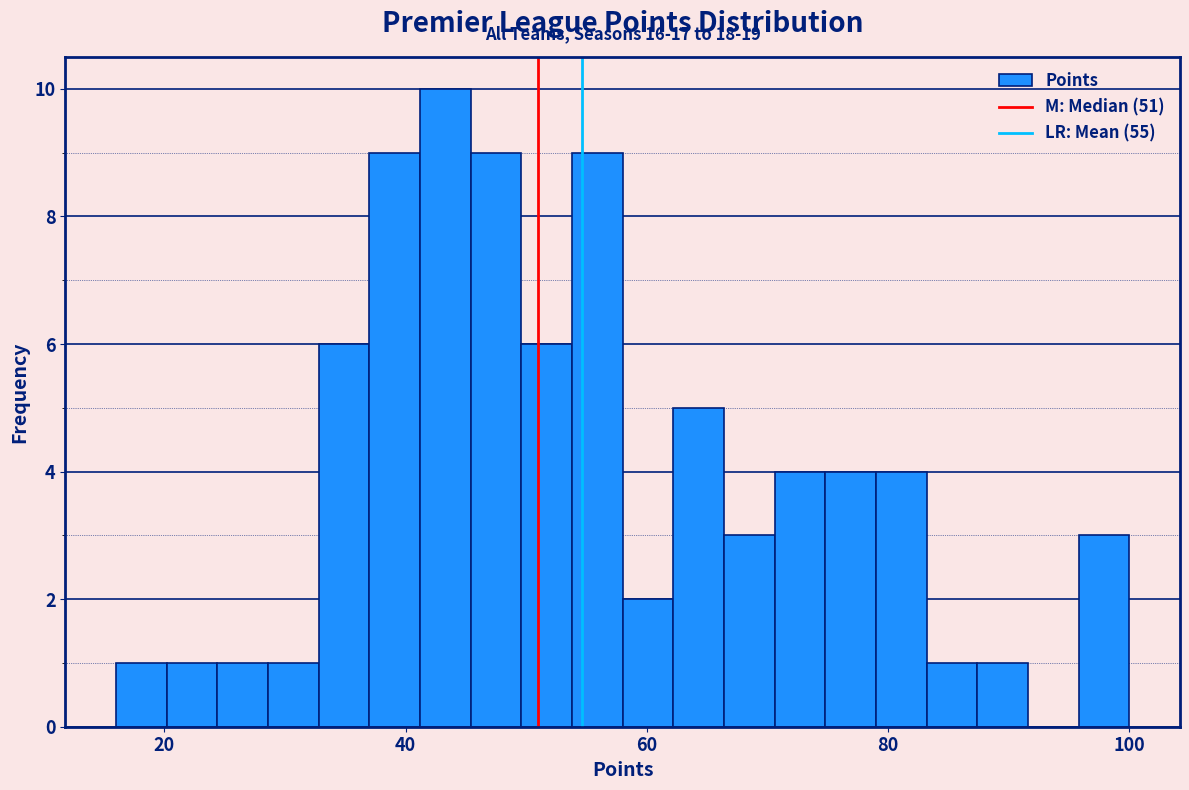

Around what value on the x-axis is the tallest bar? Give the approximate position of its centre, as read against the axis.

44